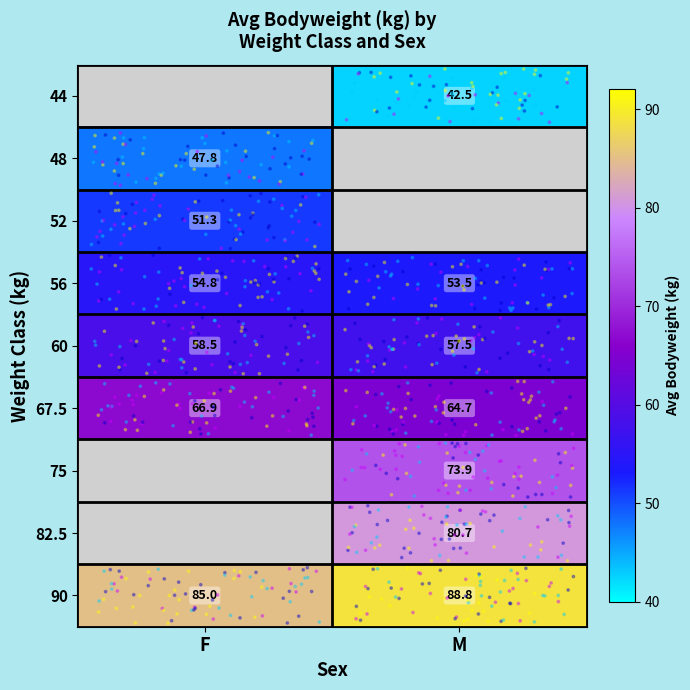

Which category has the lowest value across all series?

F